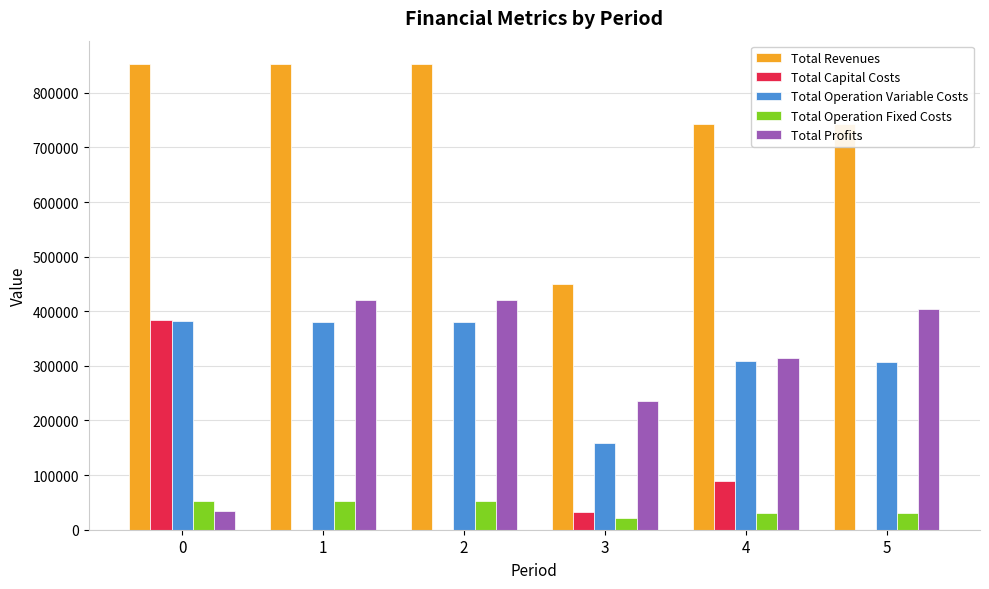

How many distinct data groups are displayed?

5